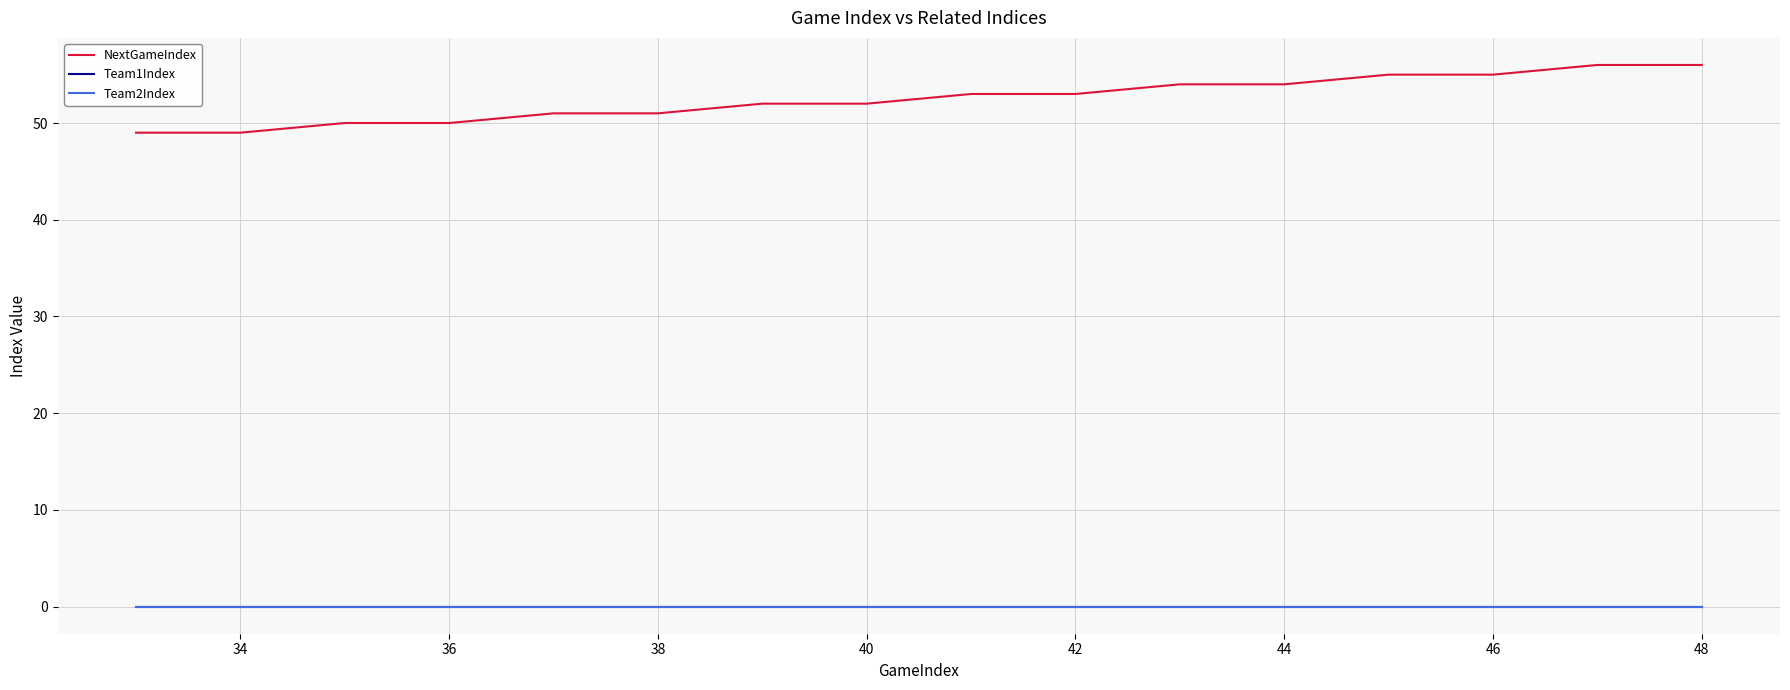

Which series has the largest range (max minus min)?

NextGameIndex